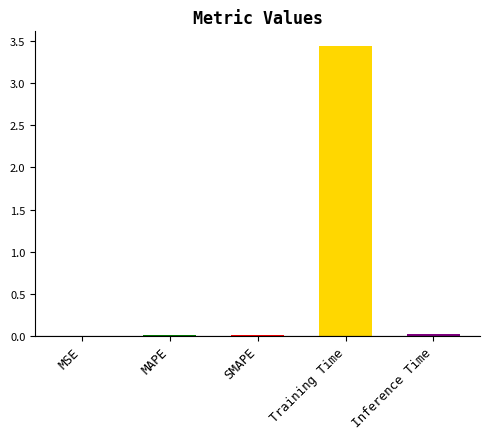

Reading left to right, transcribe all the data shown in this chart.

0.0	0.0	0.0	3.4	0.0